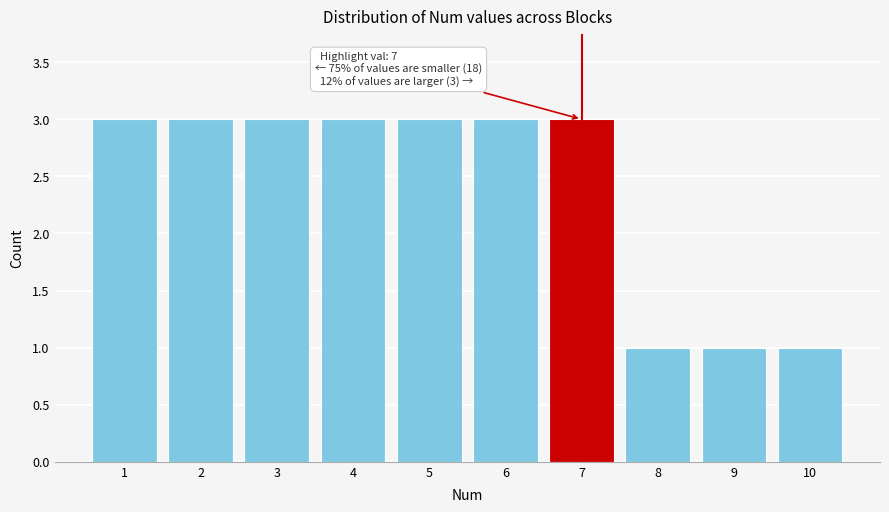

Reading right to left, list all the values displayed in this chart.

1	1	1	3	3	3	3	3	3	3